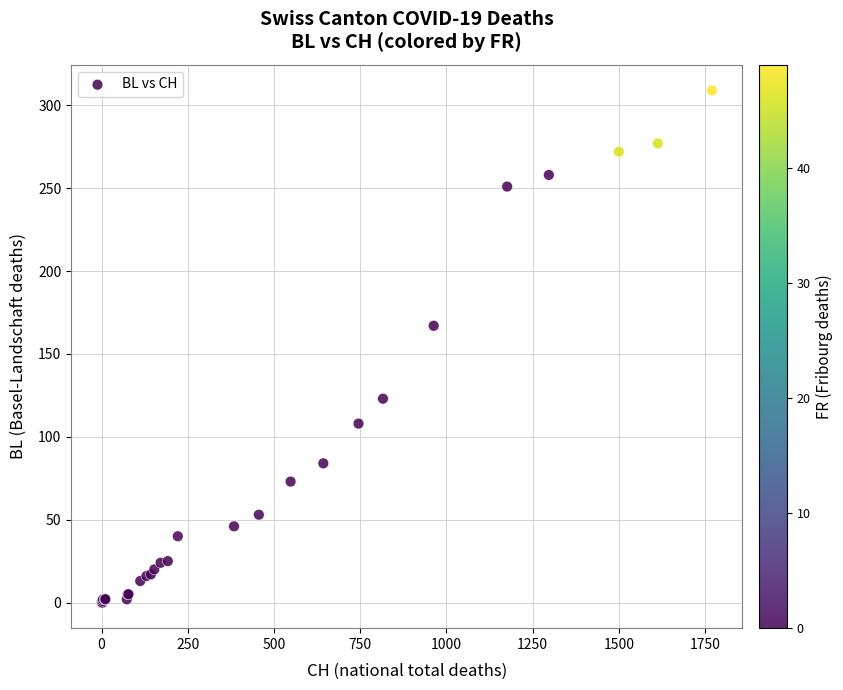

What Y value in the scatter plot is closest to 154?

167